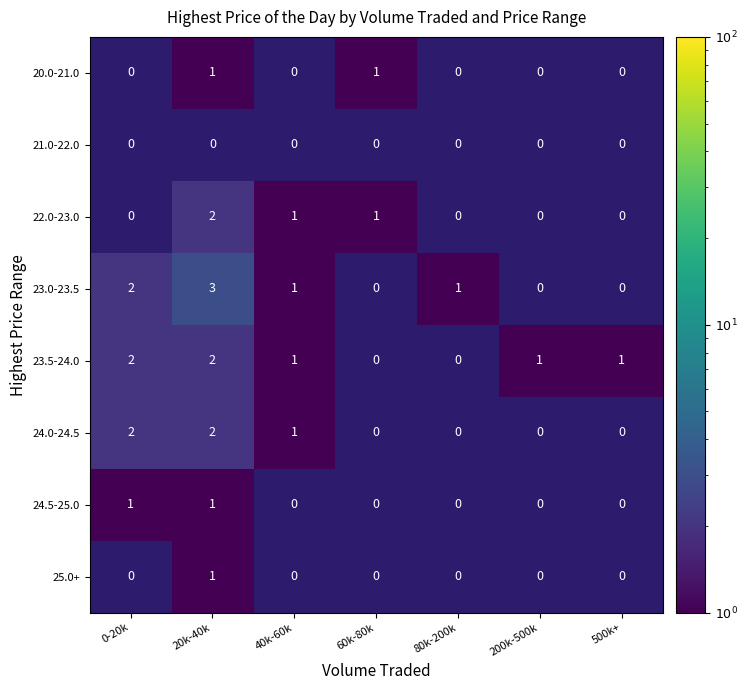

At which category does the chart reach its peak across all series?

20k-40k